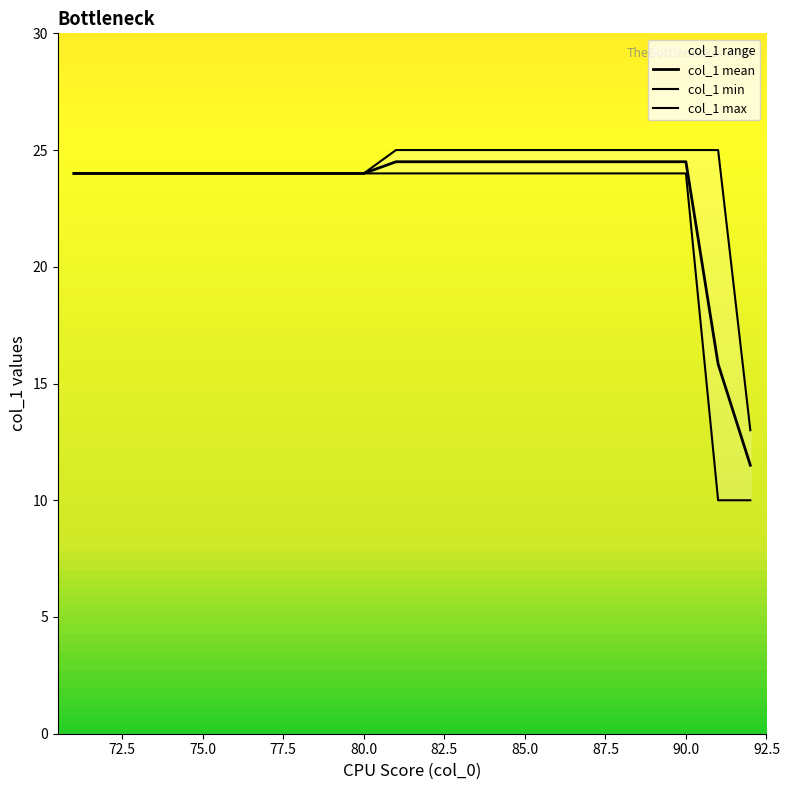

What is the sum of all col_1 min values?

500.0